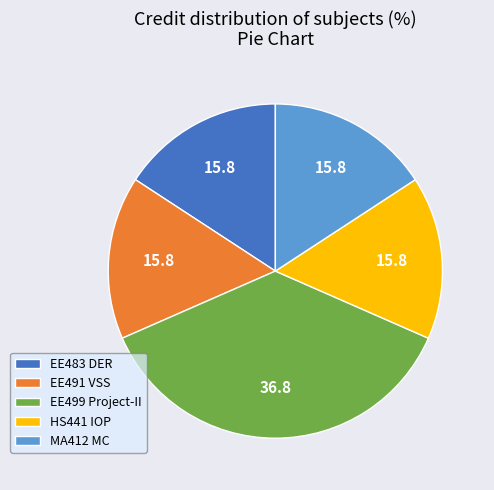

Which category has the biggest portion of the pie?

EE499 Project-II